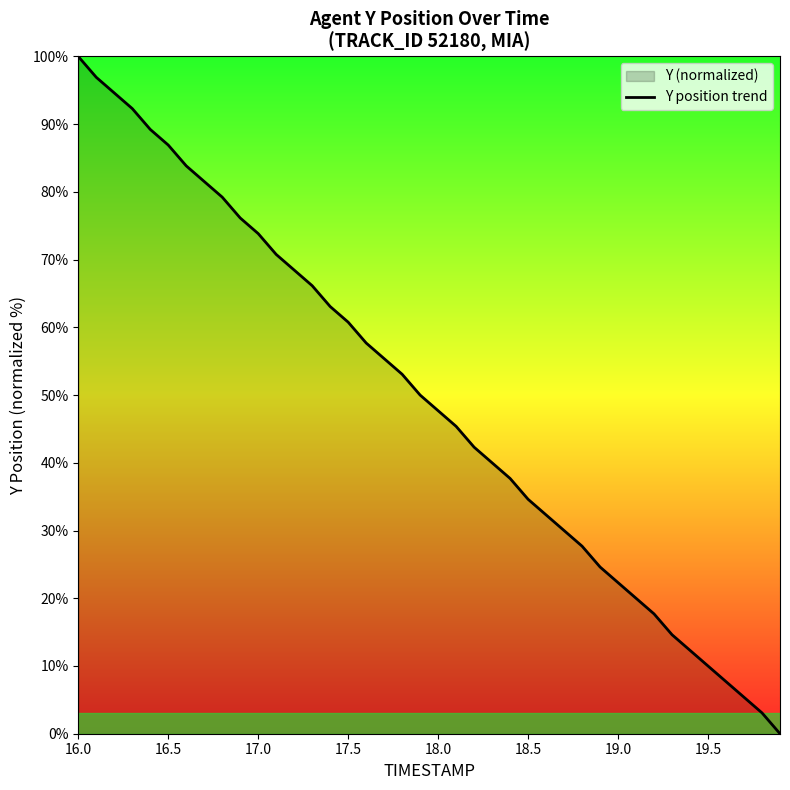

The value at 18.5 is 9.2. True or false?

False